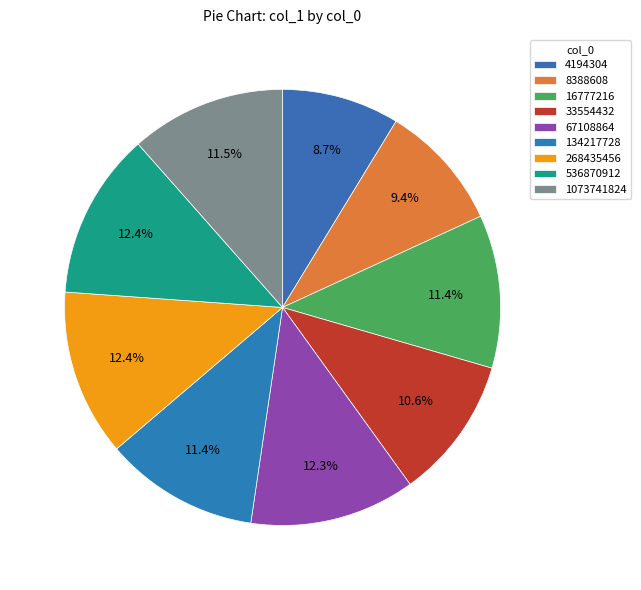

To the nearest percent, what is the average slice percentage?

11%